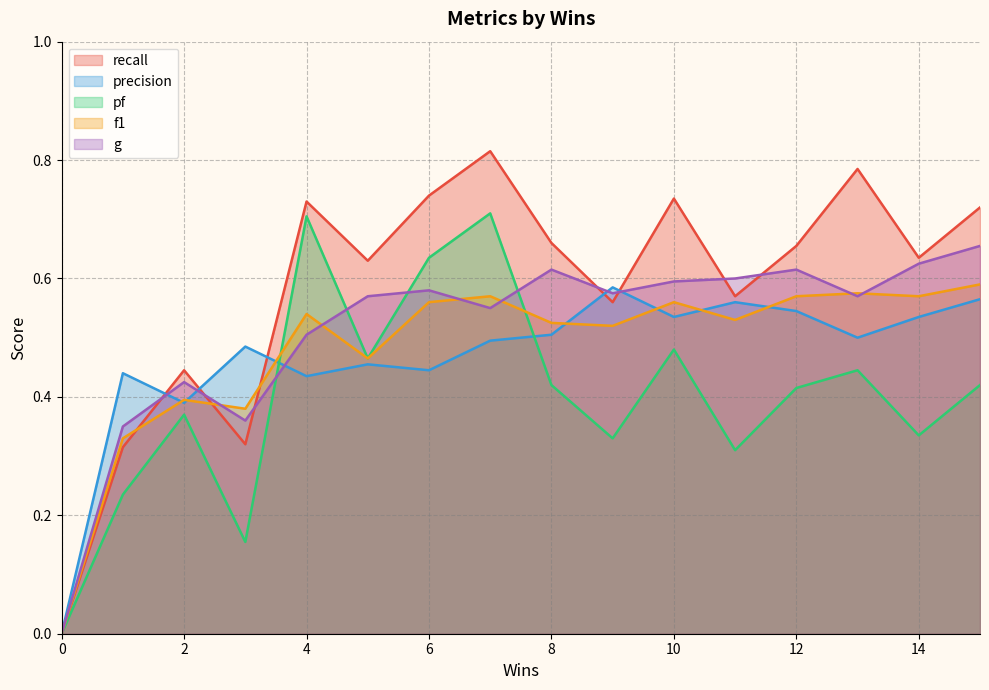

Rank the series at 4 from highest to lowest value.

recall, pf, f1, g, precision